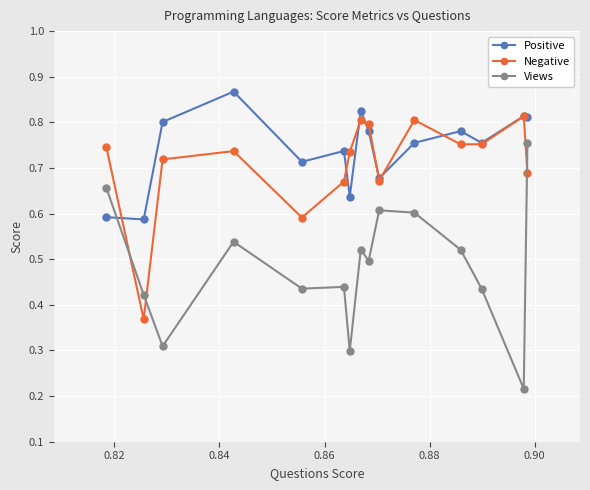

Rank the series by their maximum value, from highest to lowest.

Positive, Negative, Views